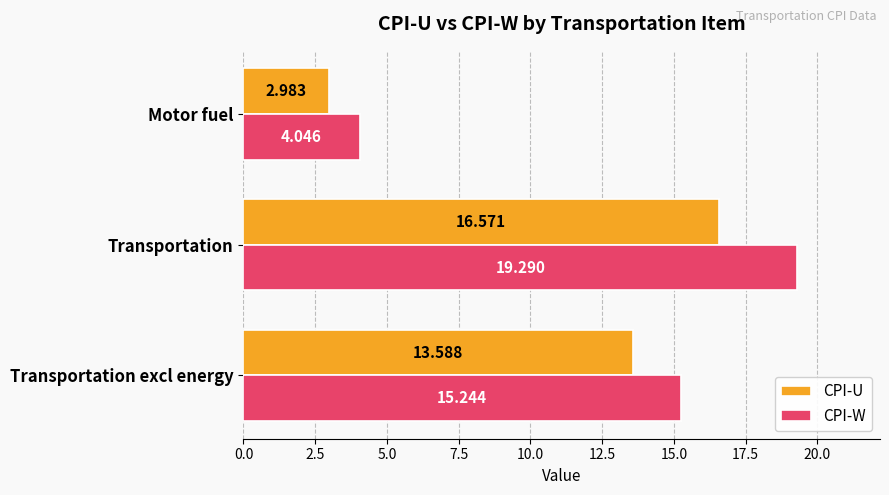

At which category is the sum across all series the highest?

Transportation